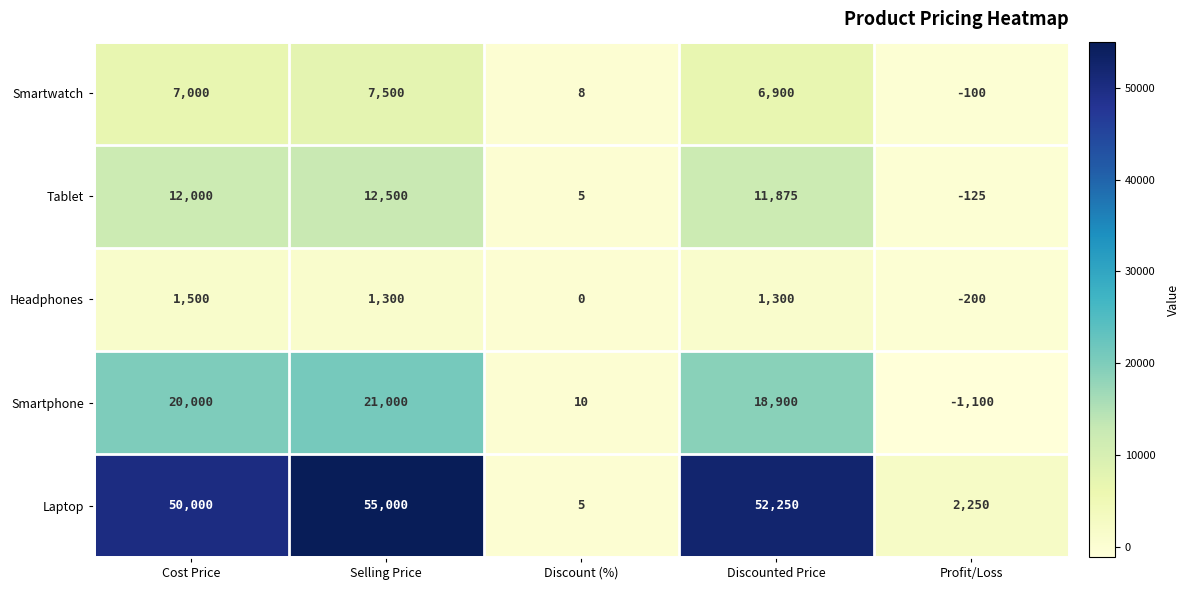

Reading left to right, what are all the values shown in this chart?

Smartwatch: 7000	7500	8	6900	-100
Tablet: 12000	12500	5	11875	-125
Headphones: 1500	1300	0	1300	-200
Smartphone: 20000	21000	10	18900	-1100
Laptop: 50000	55000	5	52250	2250